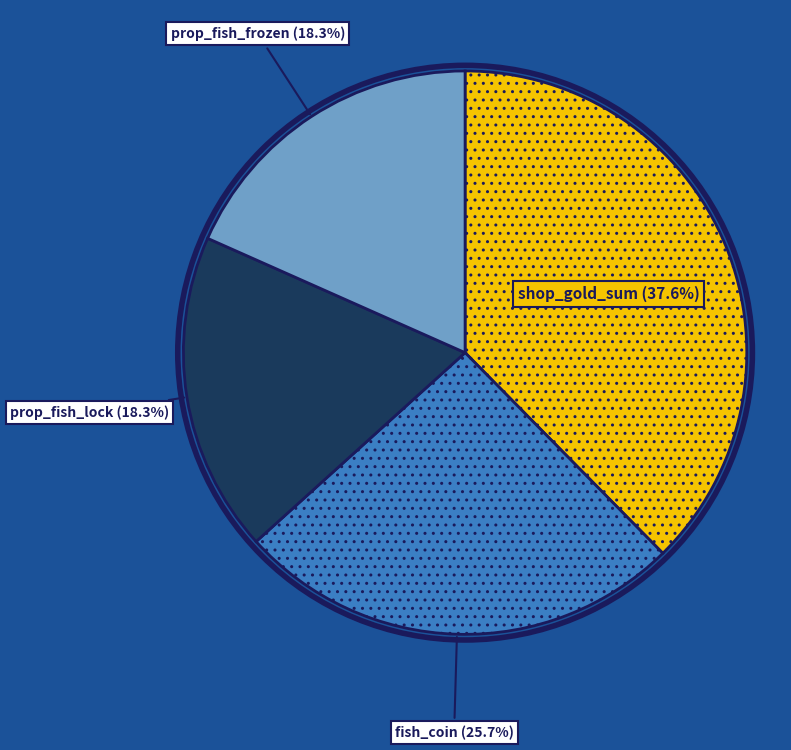

Does any single category account for the majority?

No